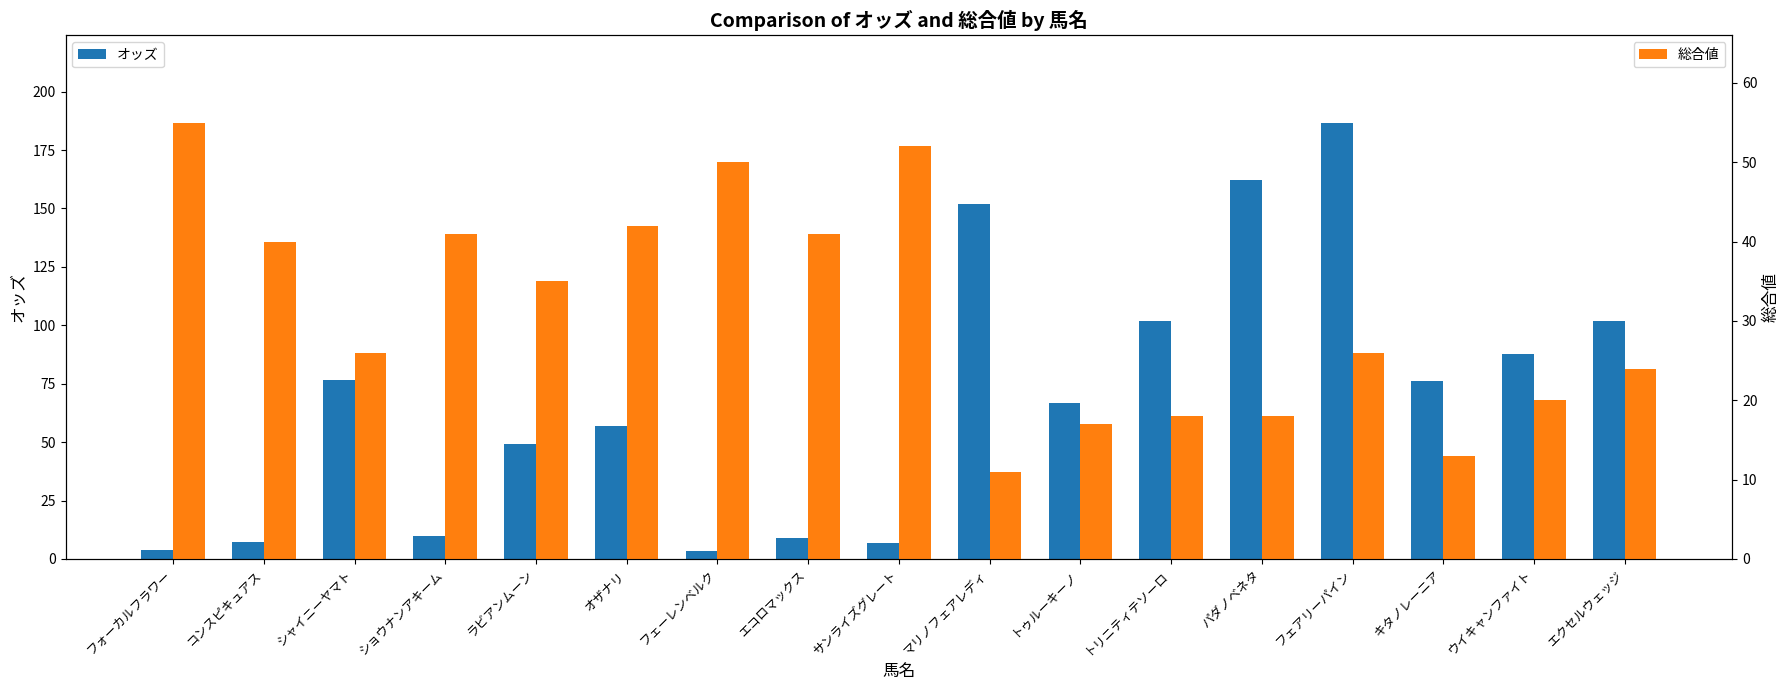

What is the average value of the オッズ series?

68.1